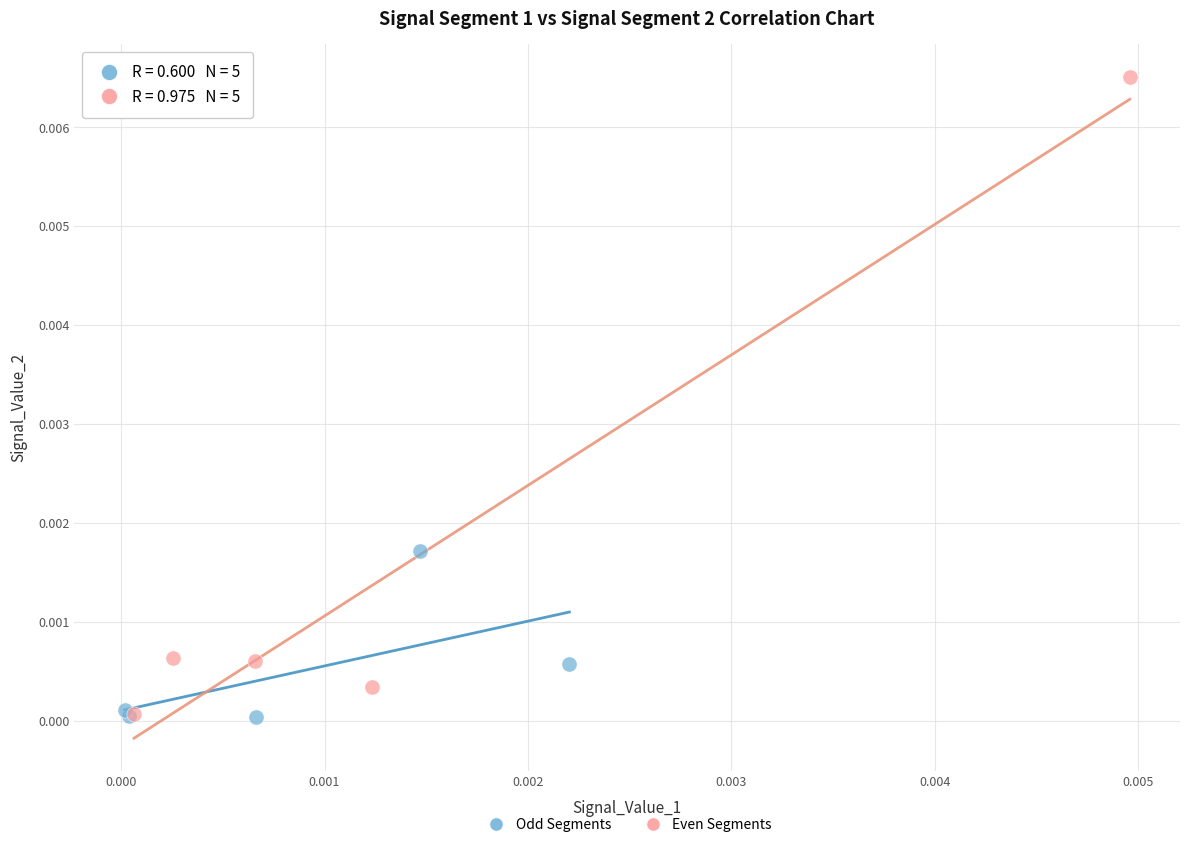

Which series contains the highest Y value?

Even Segments